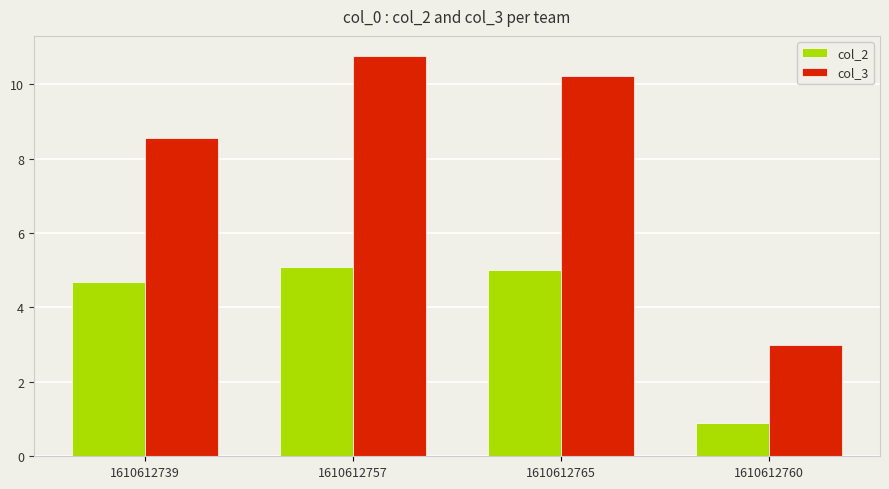

Reading left to right, list all the values displayed in this chart.

col_2: 4.7	5.1	5.0	0.9
col_3: 8.5	10.8	10.2	3.0